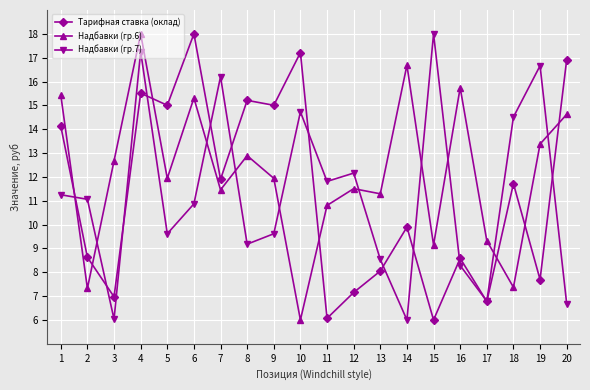

Does the chart display data point markers on the line(s)?

Yes